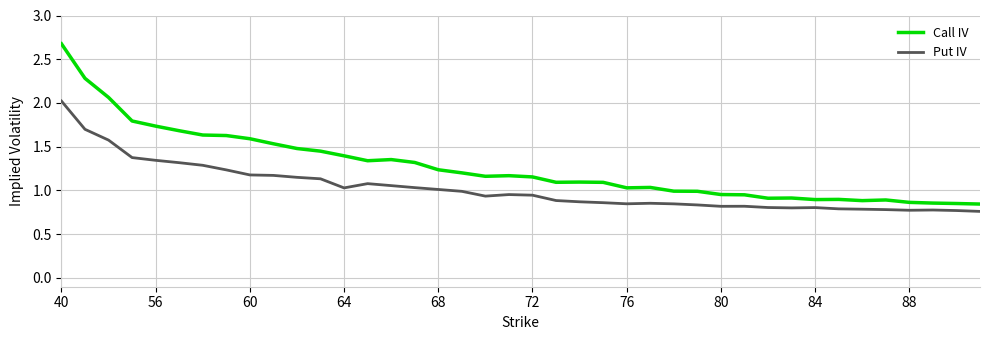

List the series in order of their peak value, highest first.

Call IV, Put IV